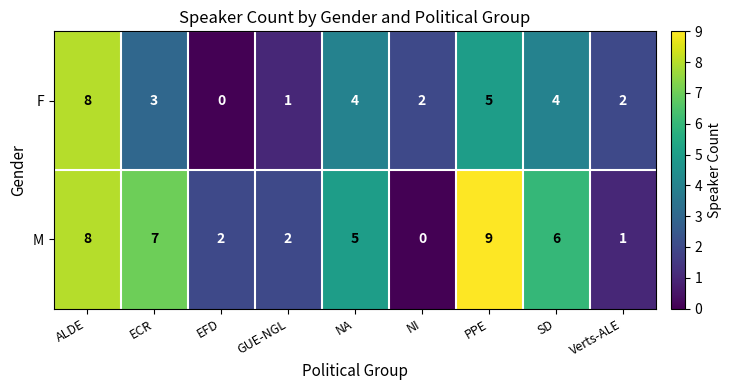

Which series has the largest range (max minus min)?

M